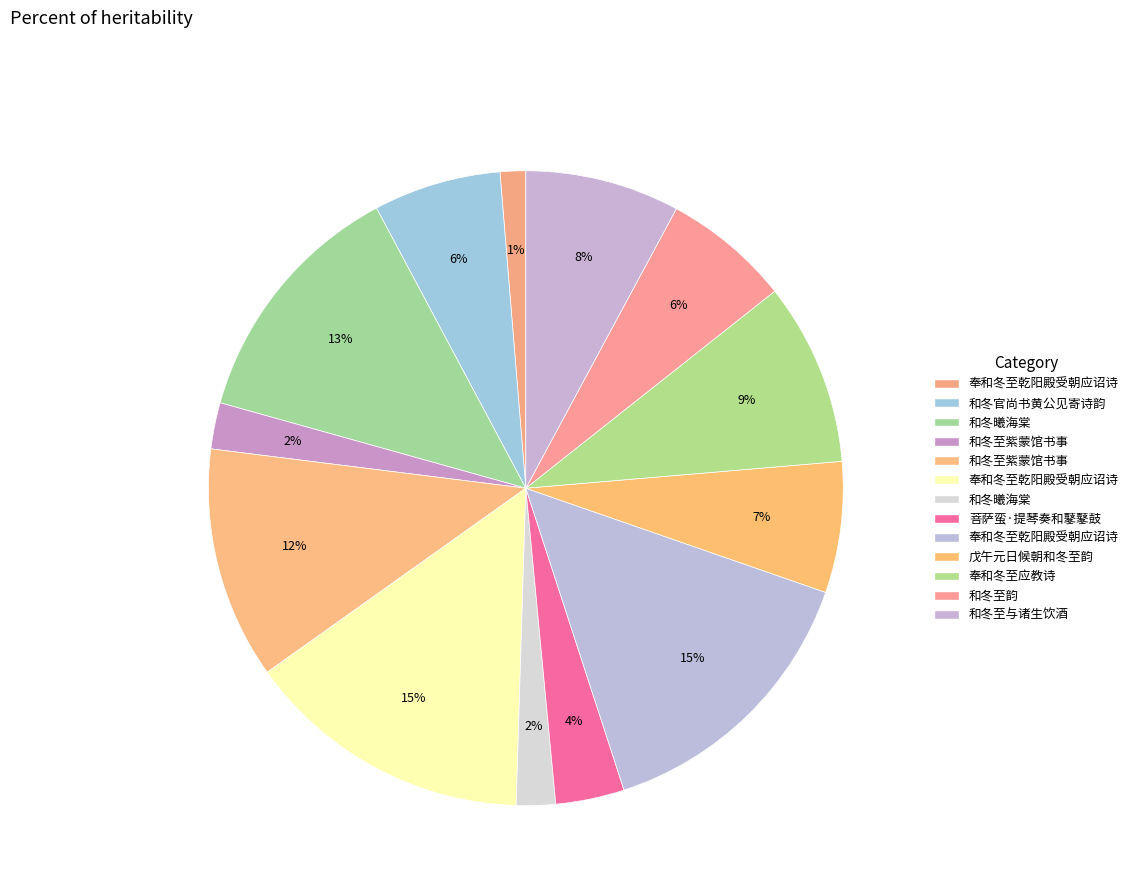

Count the number of slices in the pie.

13